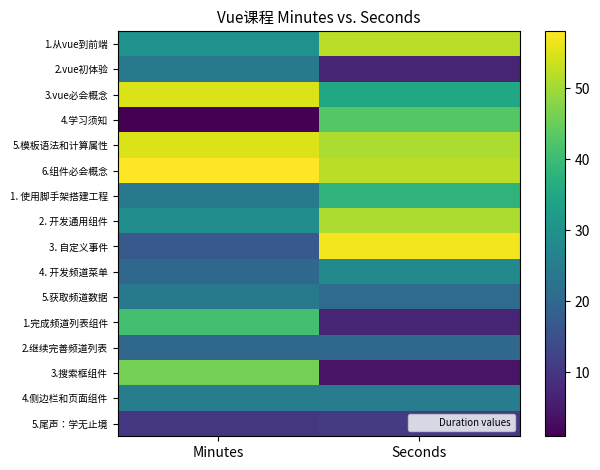

Reading right to left, extract all data points from this chart.

1.从vue到前端: Seconds=52	Minutes=30
2.vue初体验: Seconds=7	Minutes=24
3.vue必会概念: Seconds=35	Minutes=55
4.学习须知: Seconds=43	Minutes=1
5.模板语法和计算属性: Seconds=51	Minutes=55
6.组件必会概念: Seconds=52	Minutes=58
1. 使用脚手架搭建工程: Seconds=38	Minutes=24
2. 开发通用组件: Seconds=51	Minutes=29
3. 自定义事件: Seconds=57	Minutes=17
4. 开发频道菜单: Seconds=28	Minutes=20
5.获取频道数据: Seconds=21	Minutes=24
1.完成频道列表组件: Seconds=7	Minutes=41
2.继续完善频道列表: Seconds=20	Minutes=20
3.搜索框组件: Seconds=4	Minutes=46
4.侧边栏和页面组件: Seconds=25	Minutes=25
5.尾声：学无止境: Seconds=11	Minutes=10